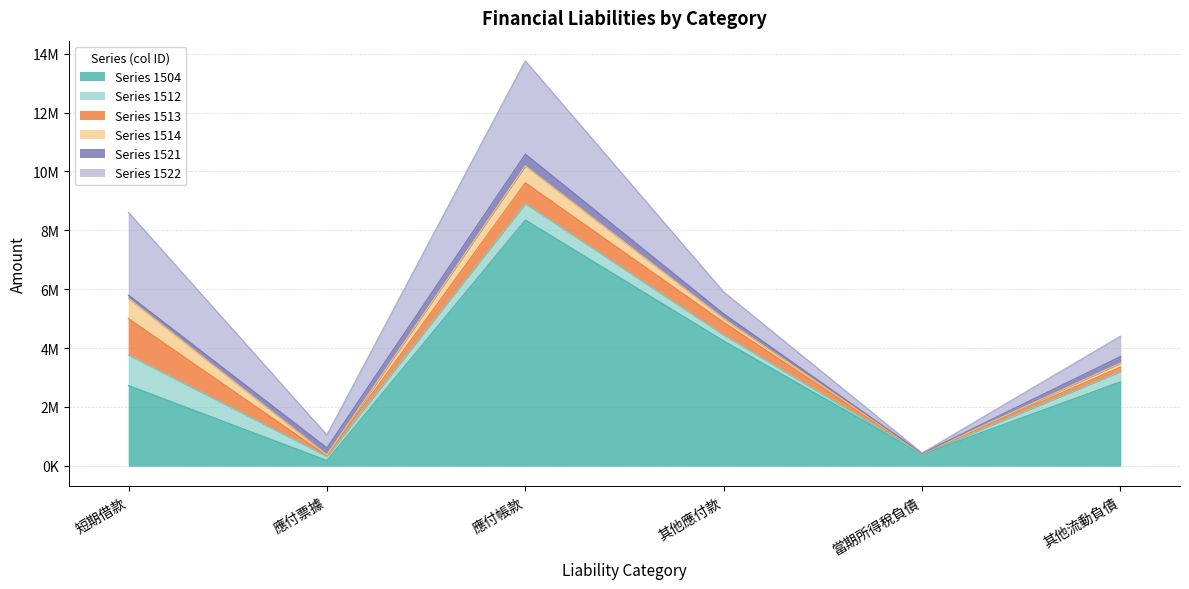

The 1521 series shows 247773 at 其他應付款. True or false?

False